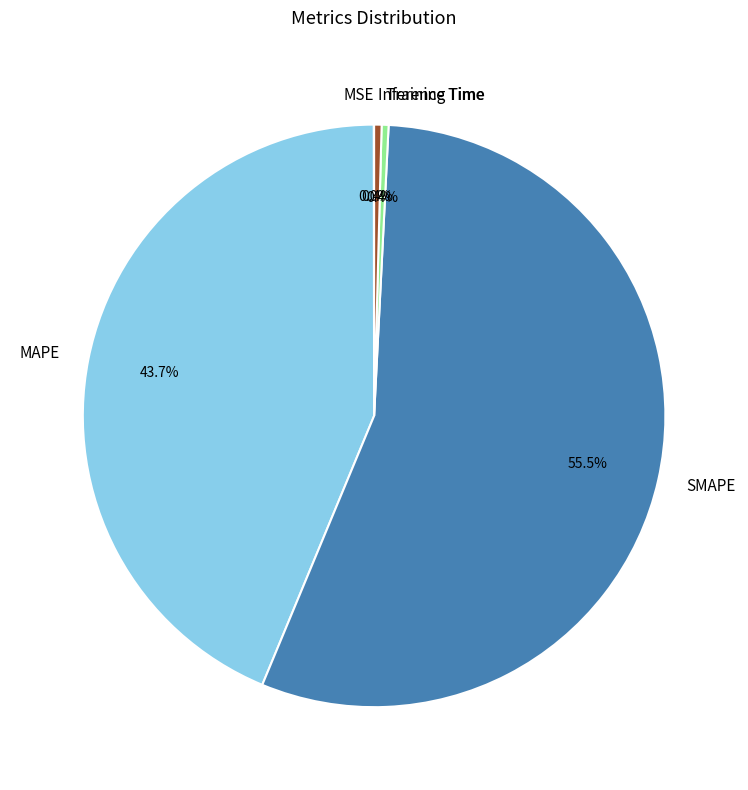

Which slice represents more than half of the pie?

SMAPE